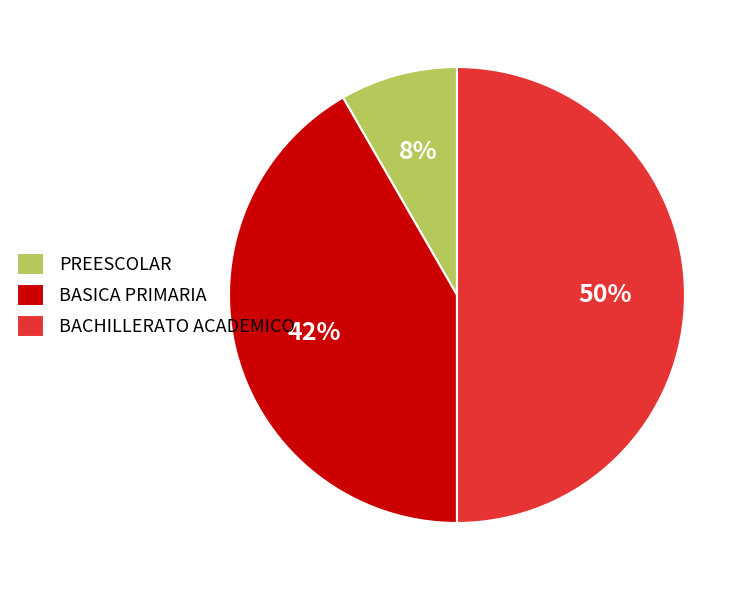

Which has a higher value, BASICA PRIMARIA or PREESCOLAR?

BASICA PRIMARIA